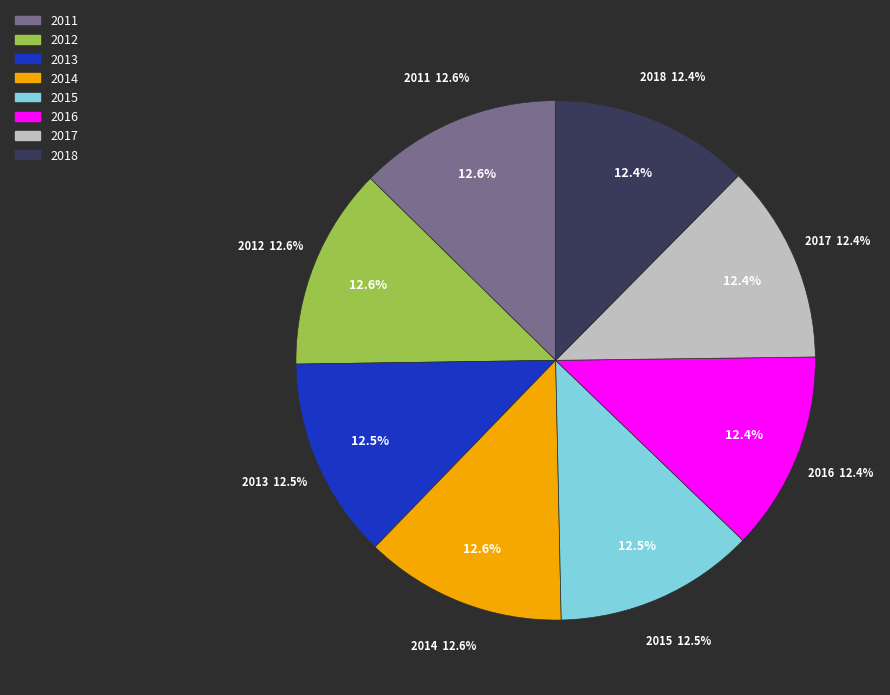

Between 2014_NF_E4X_Falls_Slip_Trip and 2011_NF_E4X_Falls_Slip_Trip, which is larger?

2011_NF_E4X_Falls_Slip_Trip